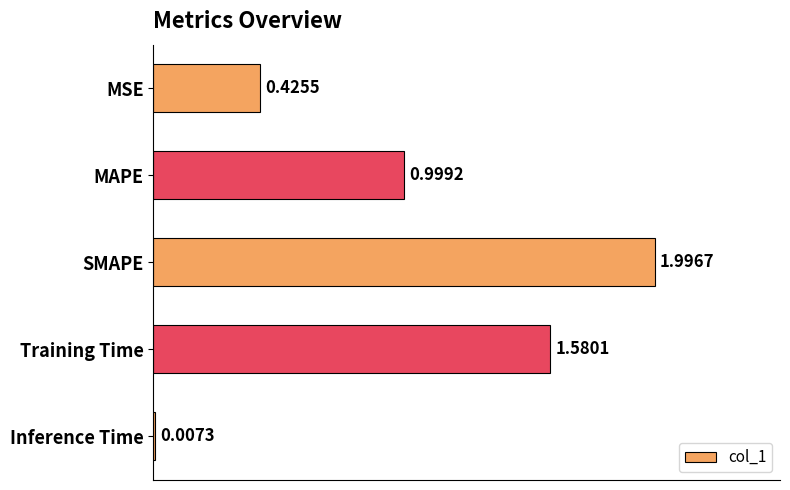

At which label is the value closest to 1?

MAPE